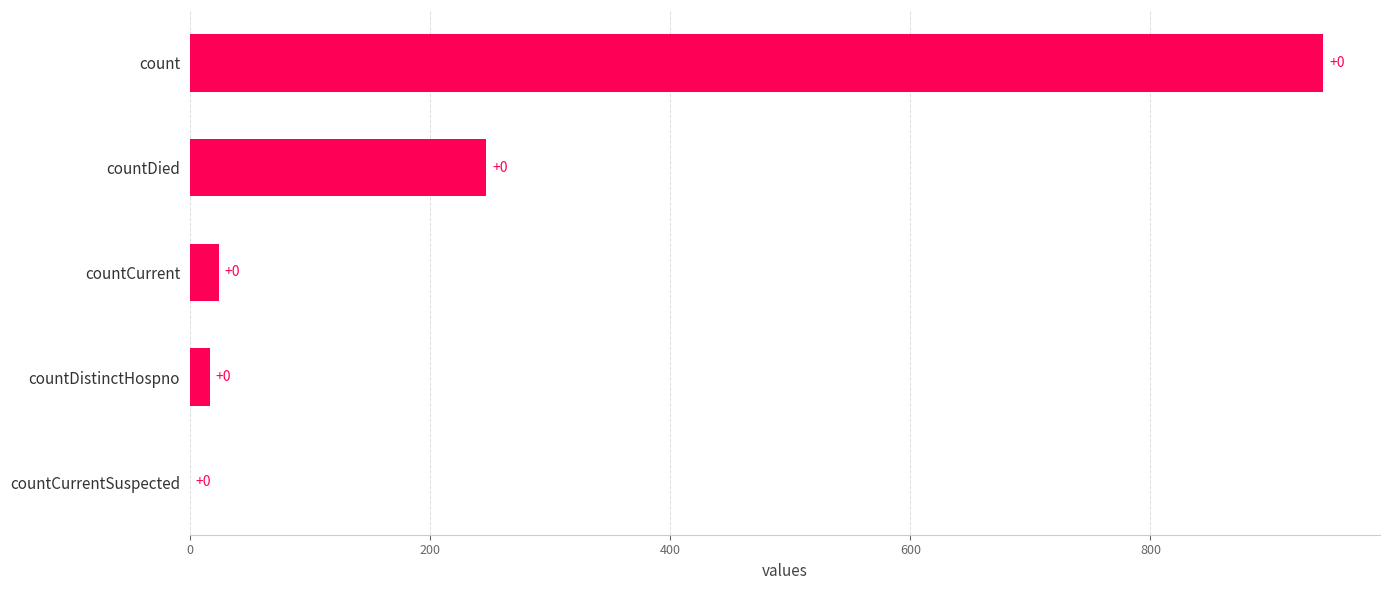

The chart shows a value of 17 at countDistinctHospno. True or false?

True